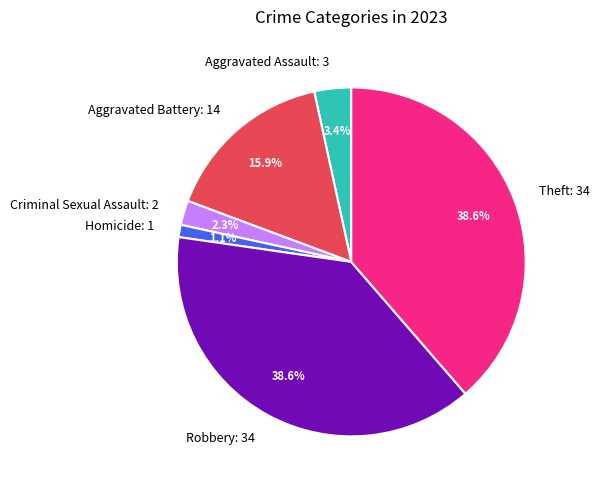

What is the ratio of the value at Robbery: 34 to the value at Aggravated Battery: 14?

2.4